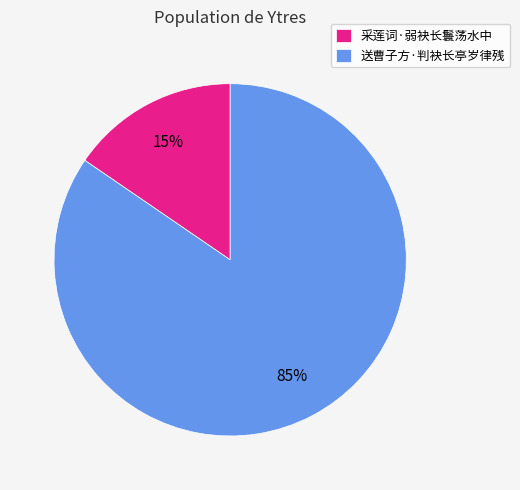

What percentage is the 采莲词·弱袂长鬟荡水中 slice, to the nearest percent?

15%